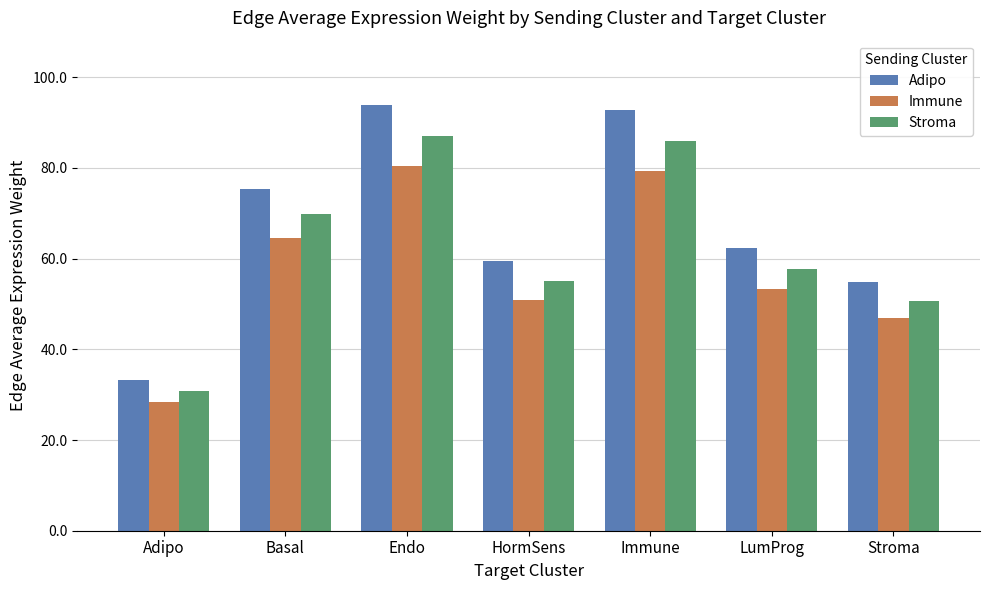

At which label does Adipo first exceed 62?

Basal